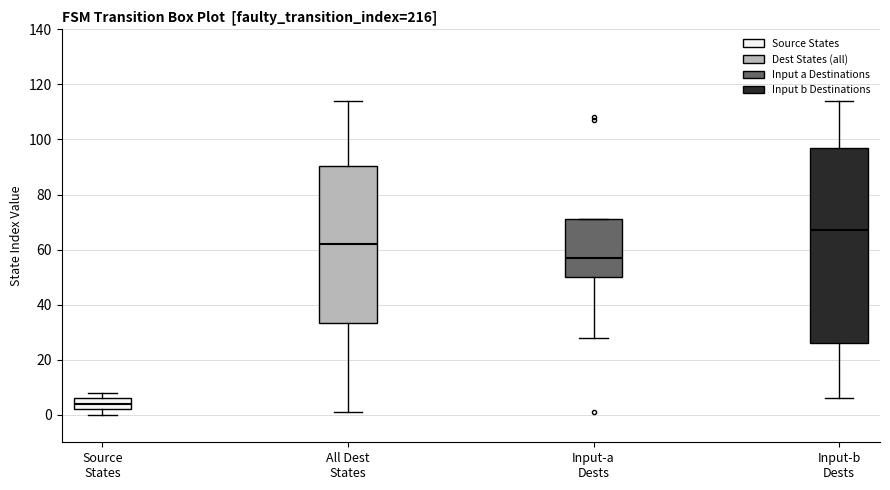

Which box's median line is the lowest?

Source States